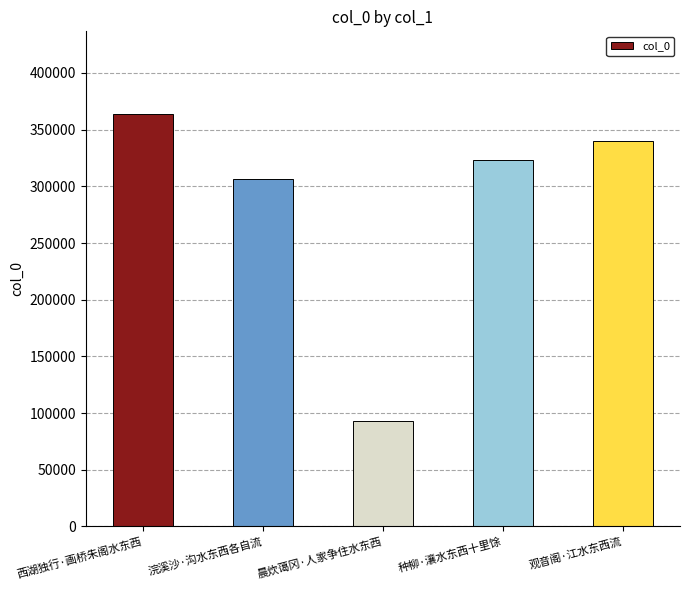

What is the difference between the maximum and minimum values?

271073